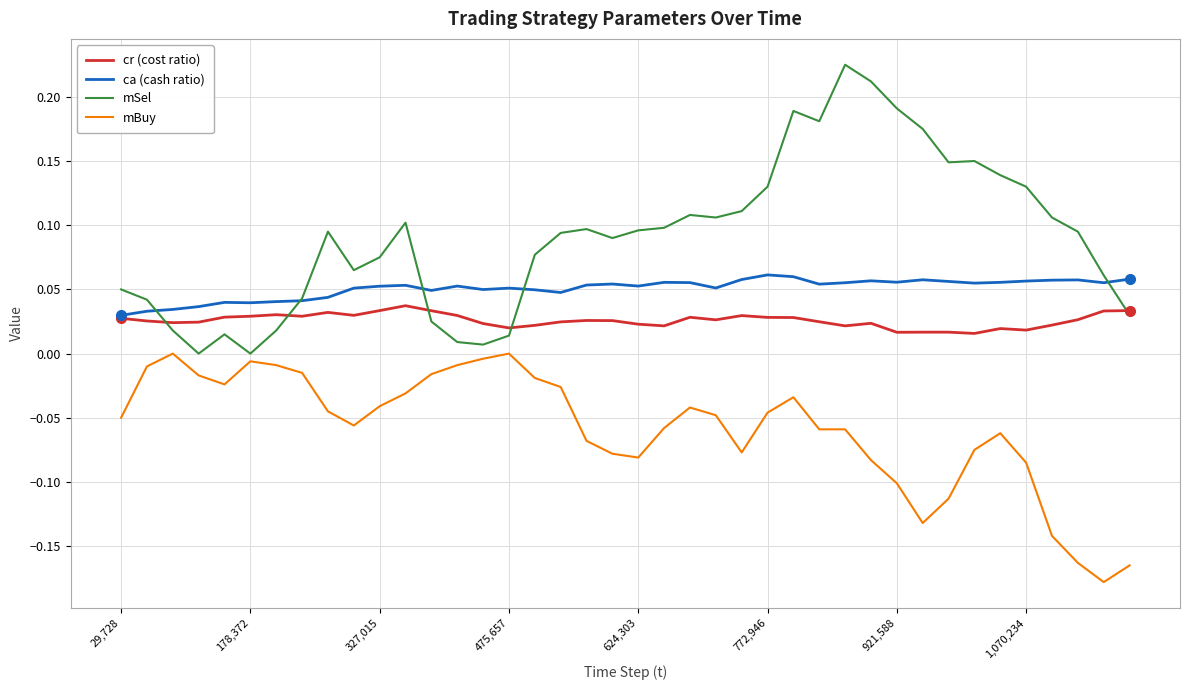

List the series in order of their overall mean, highest first.

mSel, ca (cash ratio), cr (cost ratio), mBuy